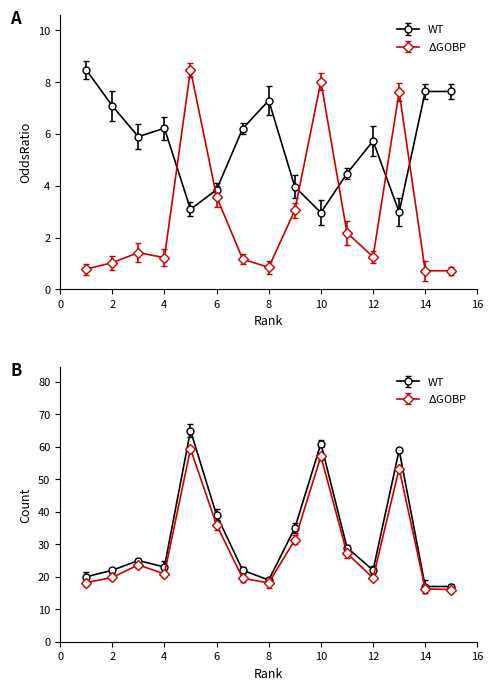

The value of Count at 13 is 103.9. True or false?

False